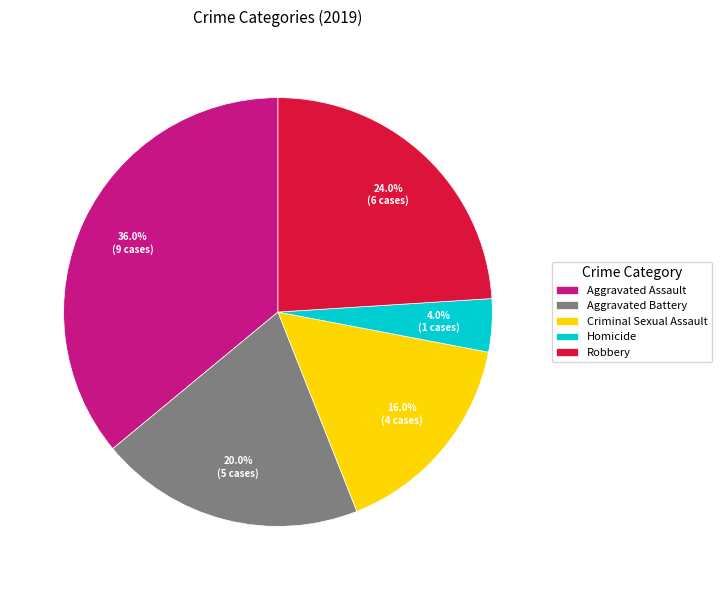

Rank the categories by value from lowest to highest.

Homicide, Criminal Sexual Assault, Aggravated Battery, Robbery, Aggravated Assault